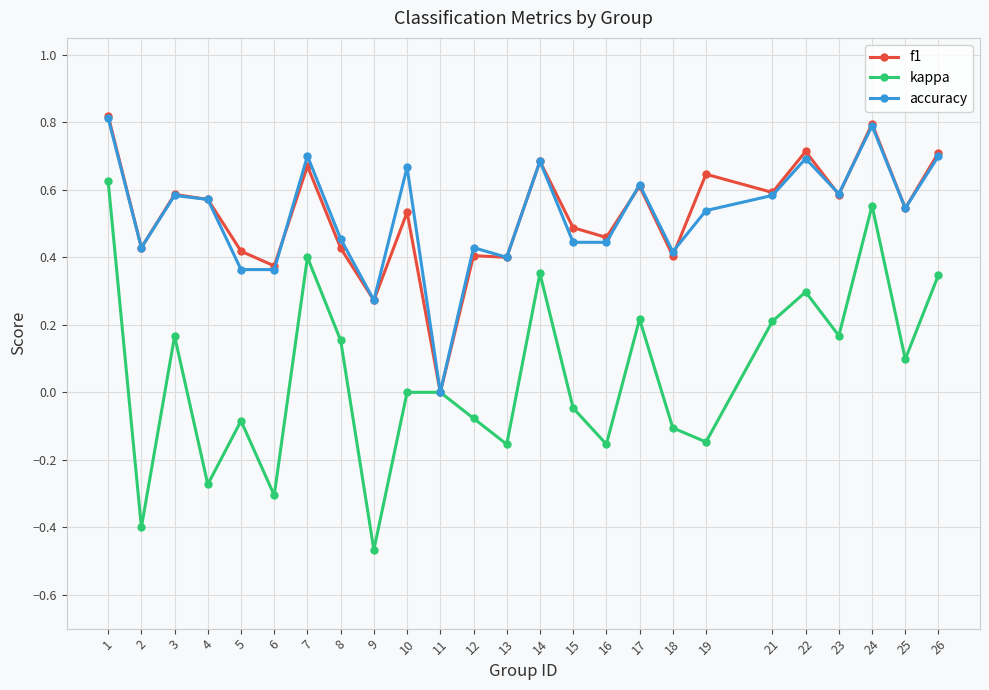

Does the chart have visible grid lines?

Yes